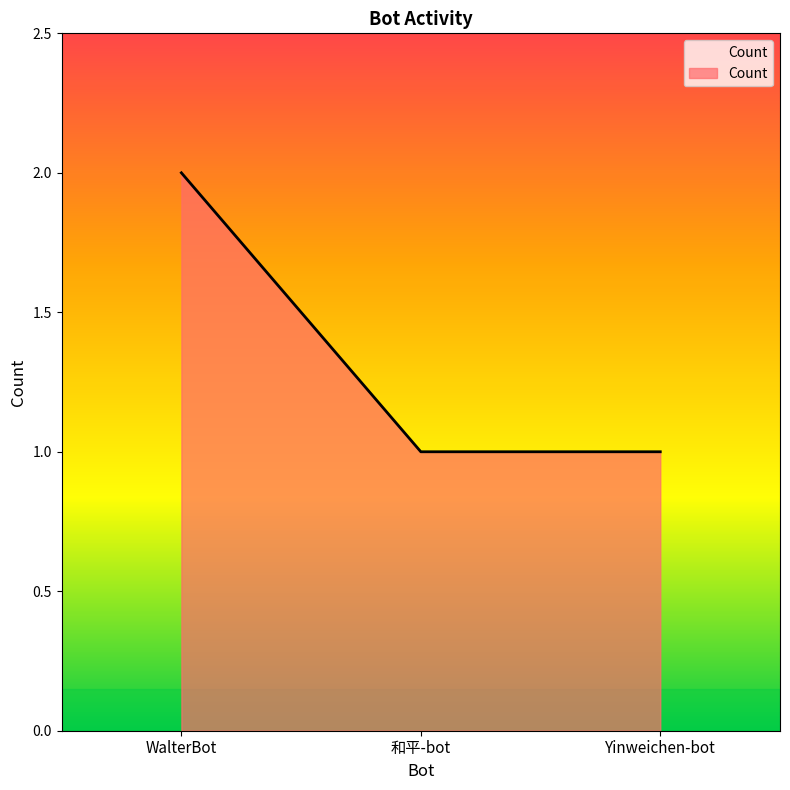

Which has a higher value, 和平-bot or WalterBot?

WalterBot